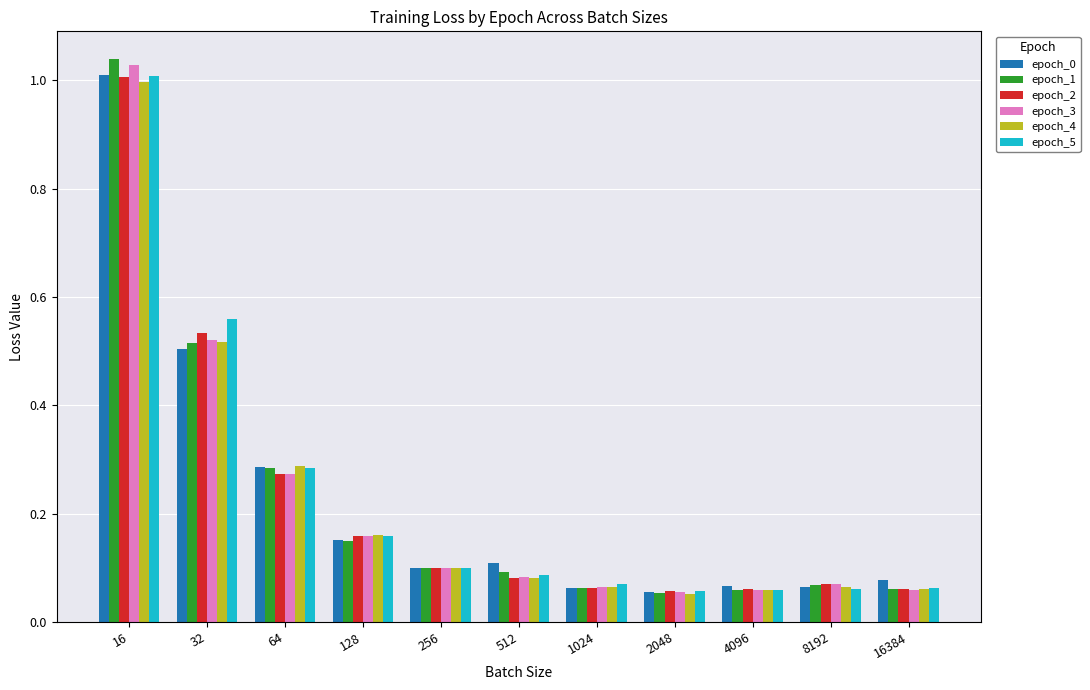

Is the value of epoch_5 at 16 greater than the value of epoch_2 at 2048?

Yes